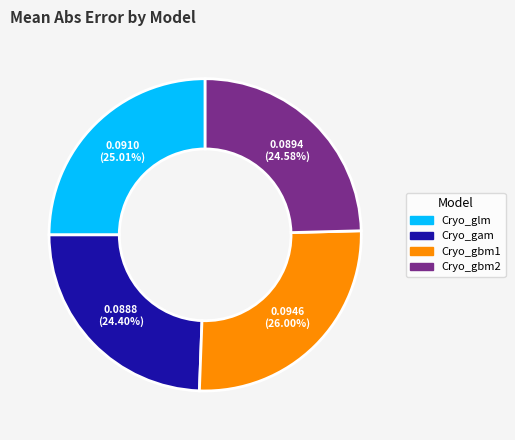

Which category has the biggest portion of the pie?

Cryo_gbm1